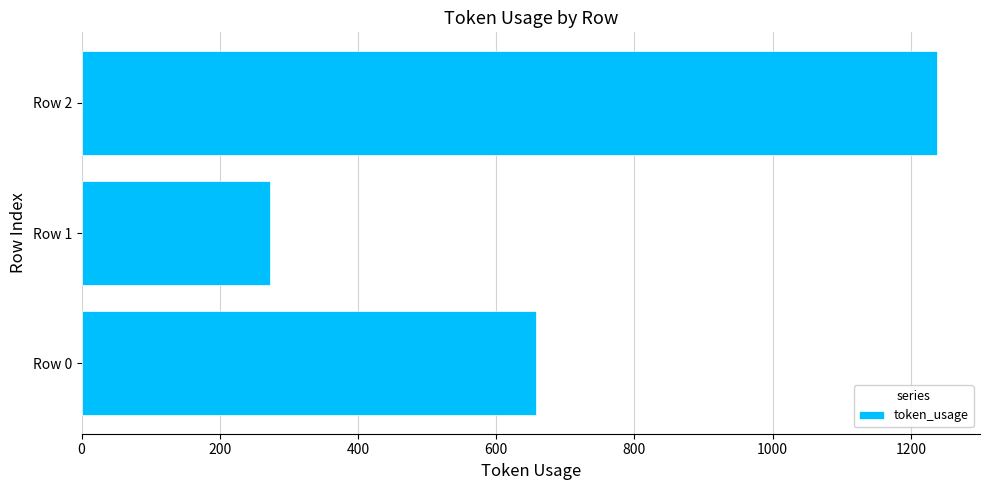

List the labels in order of value, smallest first.

Row 1, Row 0, Row 2